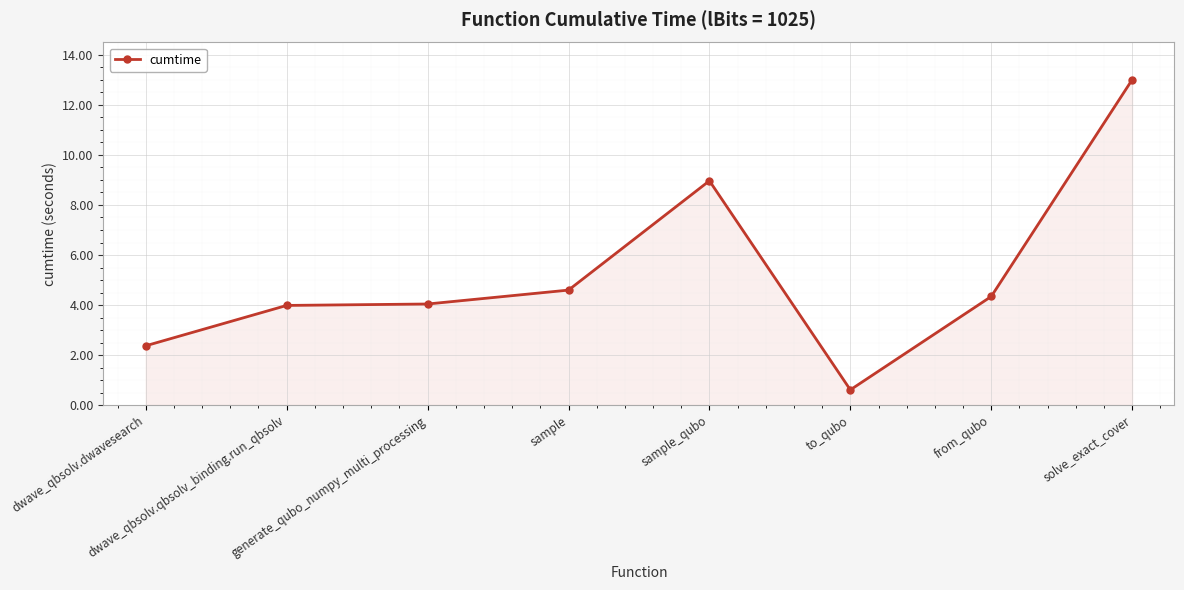

What value does the data have at sample_qubo?

9.0